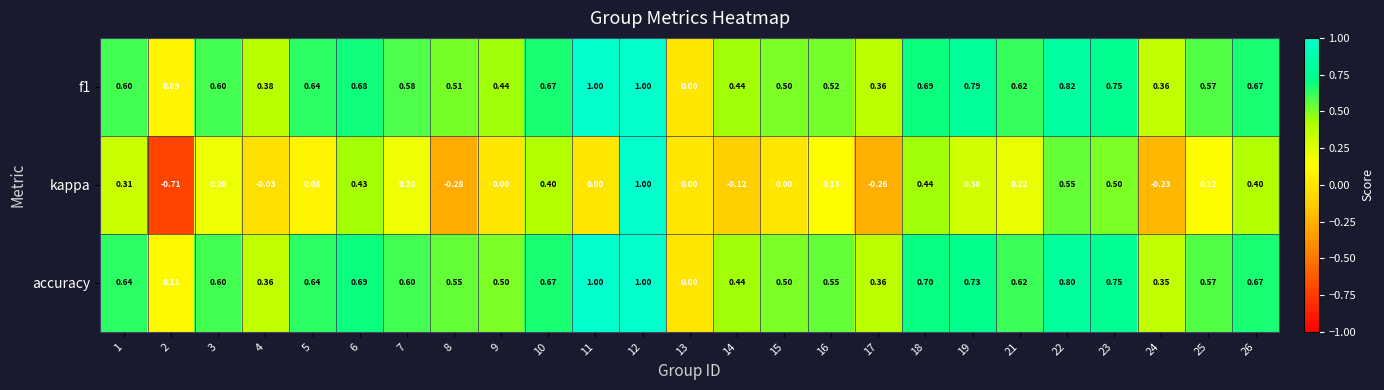

Which series changed the most between 15 and 18?

kappa